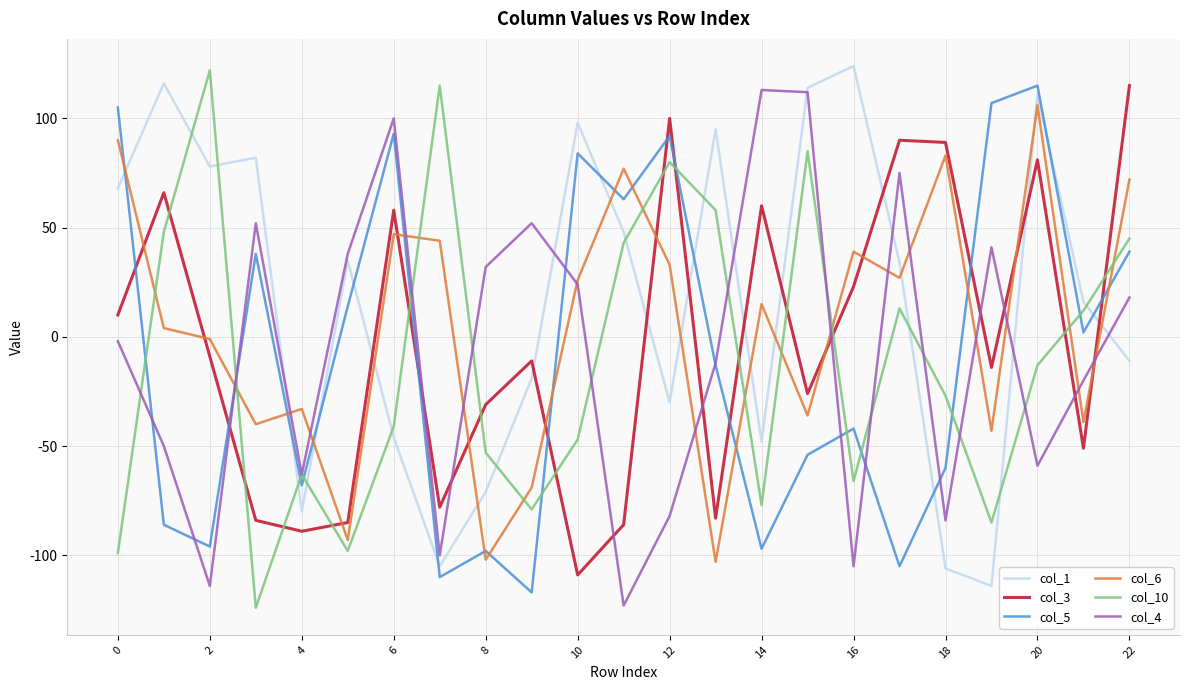

Which series has the widest spread of values?

col_10